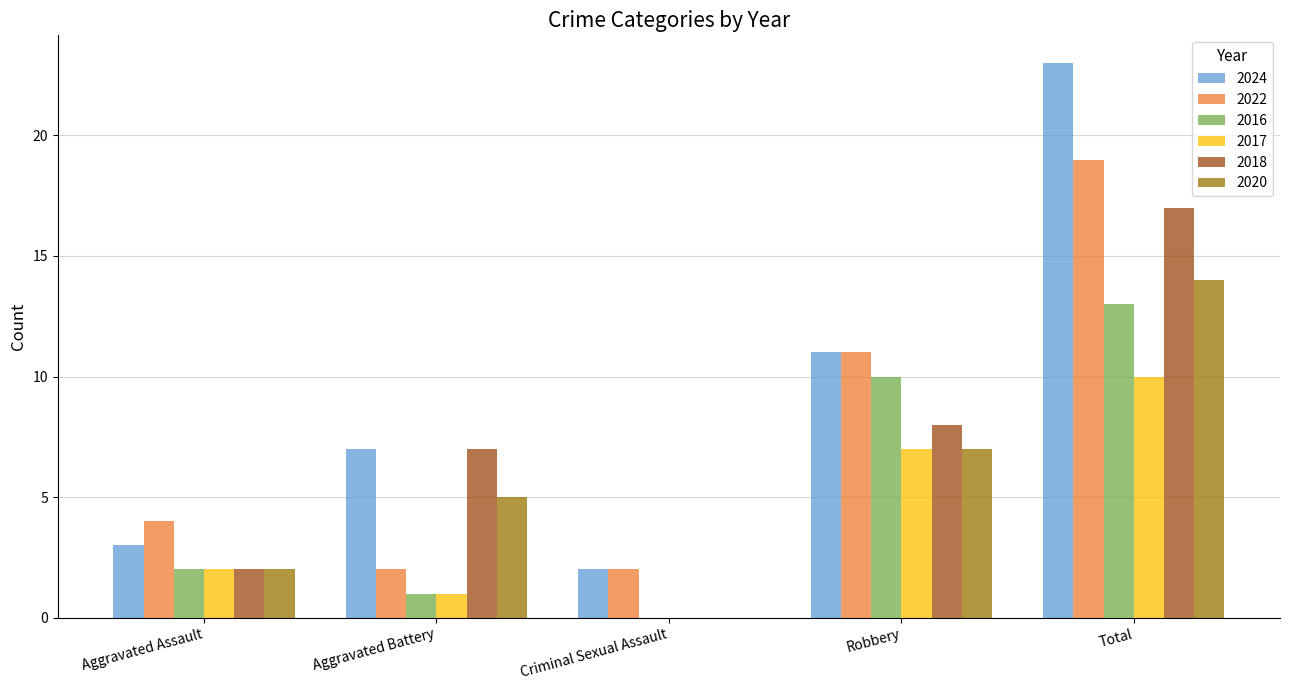

The value of 2022 at Total is 32. True or false?

False